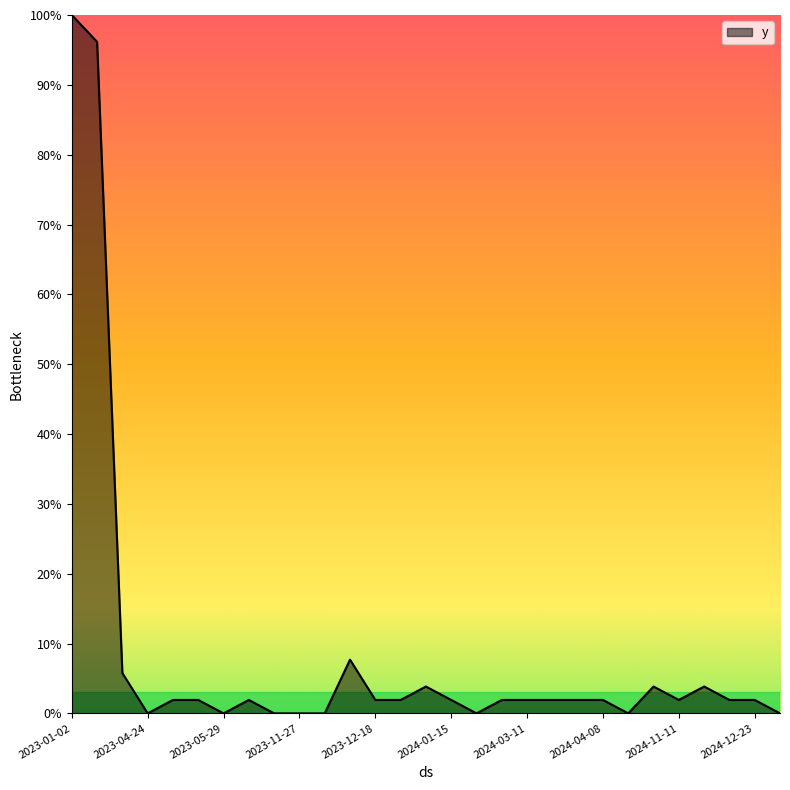

What is the maximum value shown in the chart?

100.0